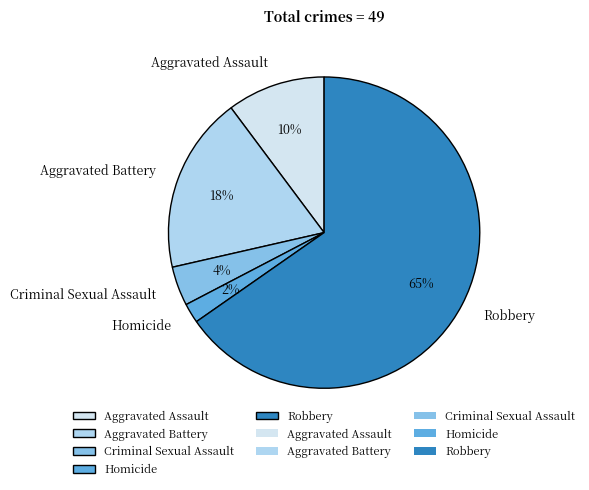

Which category accounts for the majority?

Robbery